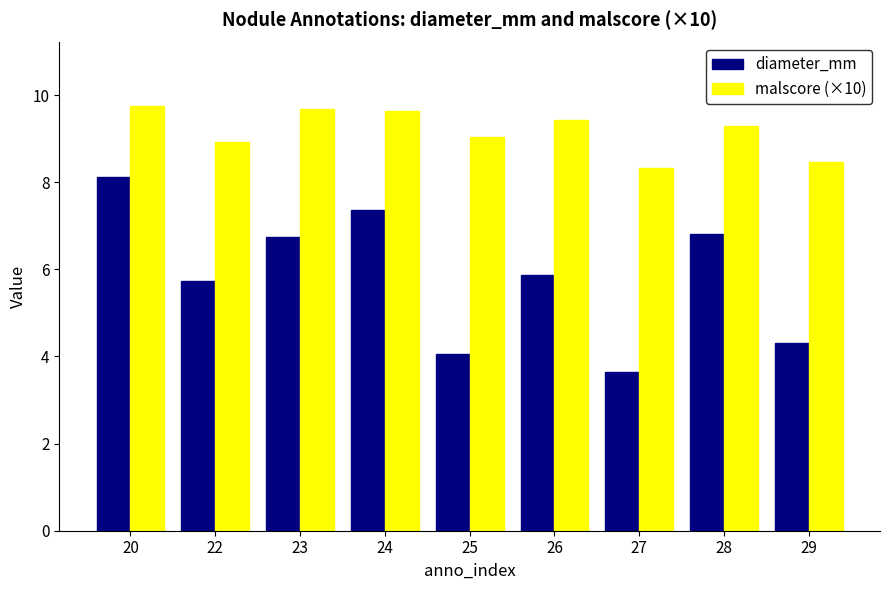

Where does the diameter_mm series first go above 5?

20